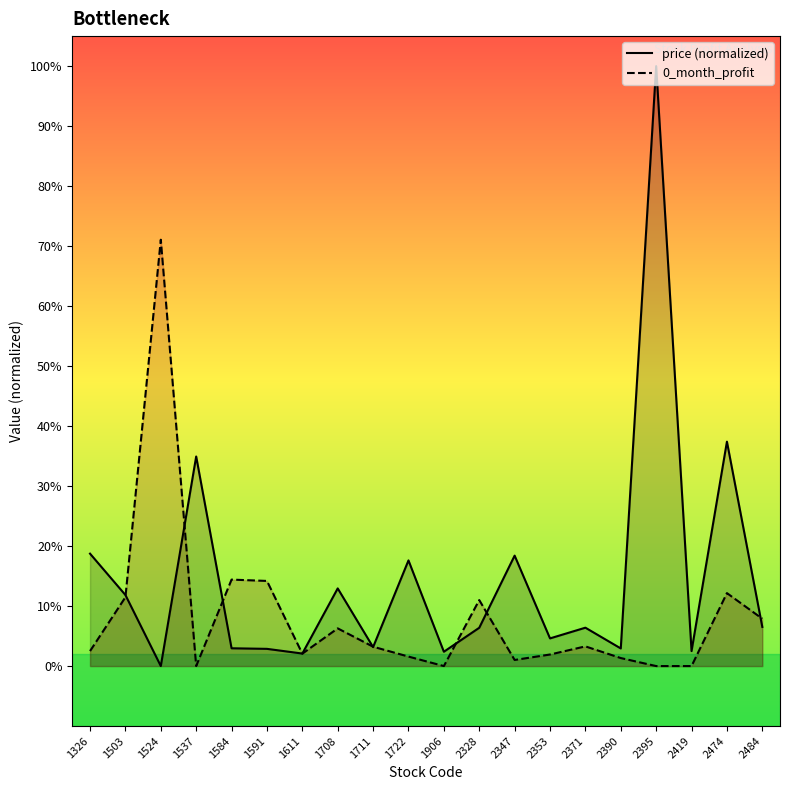

Rank the series at 1711 from lowest to highest value.

price (normalized), 0_month_profit